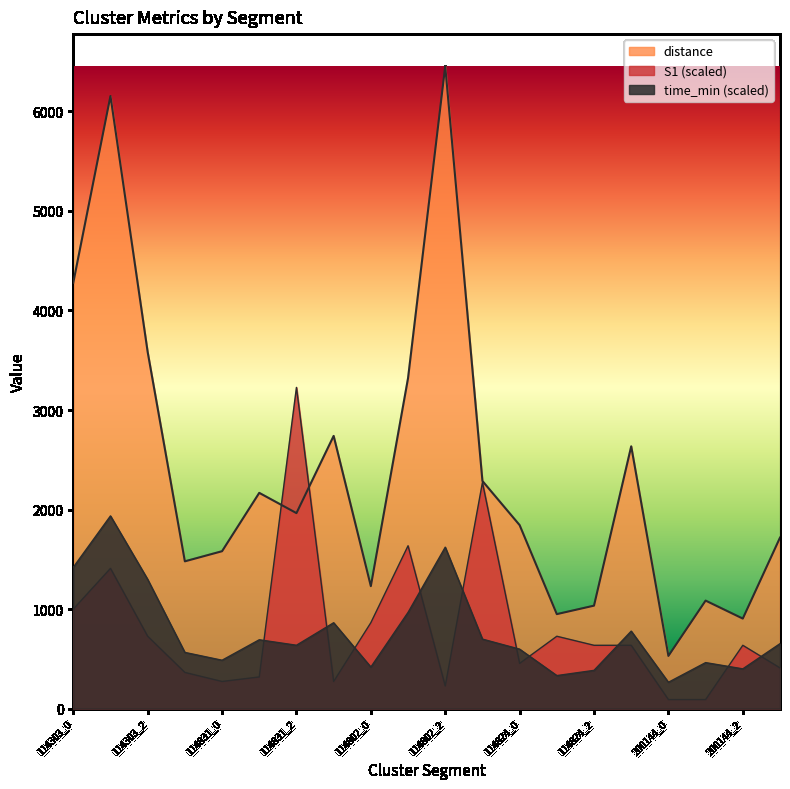

True or false: distance has more than 1 interior local peaks.

True